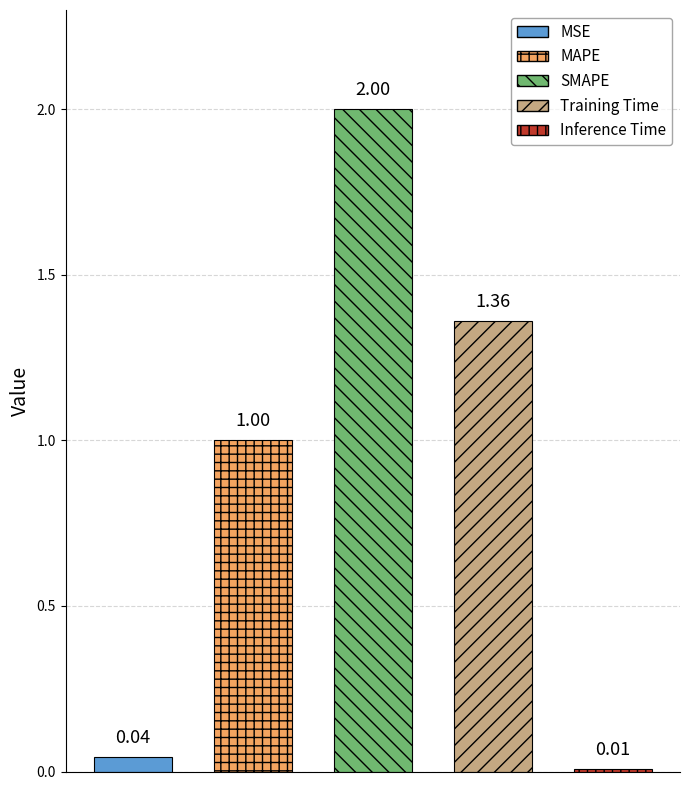

The chart shows a value of 2.0 at SMAPE. True or false?

True